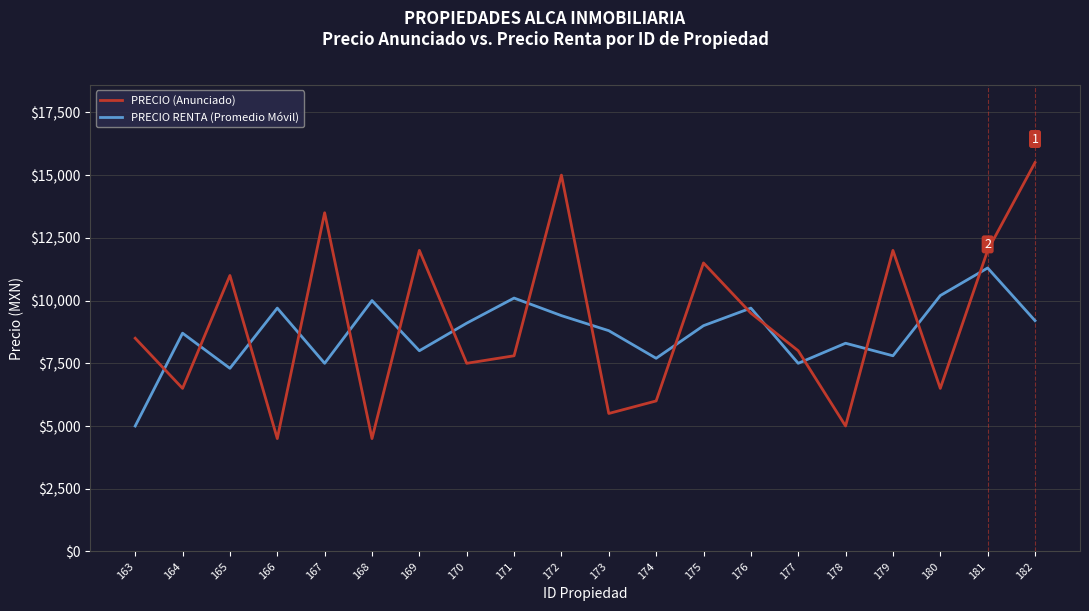

Reading right to left, list all the values displayed in this chart.

PRECIO (Anunciado): 15500	12000	6500	12000	5000	8000	9500	11500	6000	5500	15000	7800	7500	12000	4500	13500	4500	11000	6500	8500
PRECIO RENTA (Promedio Móvil): 9200	11300	10200	7800	8300	7500	9700	9000	7700	8800	9400	10100	9100	8000	10000	7500	9700	7300	8700	5000